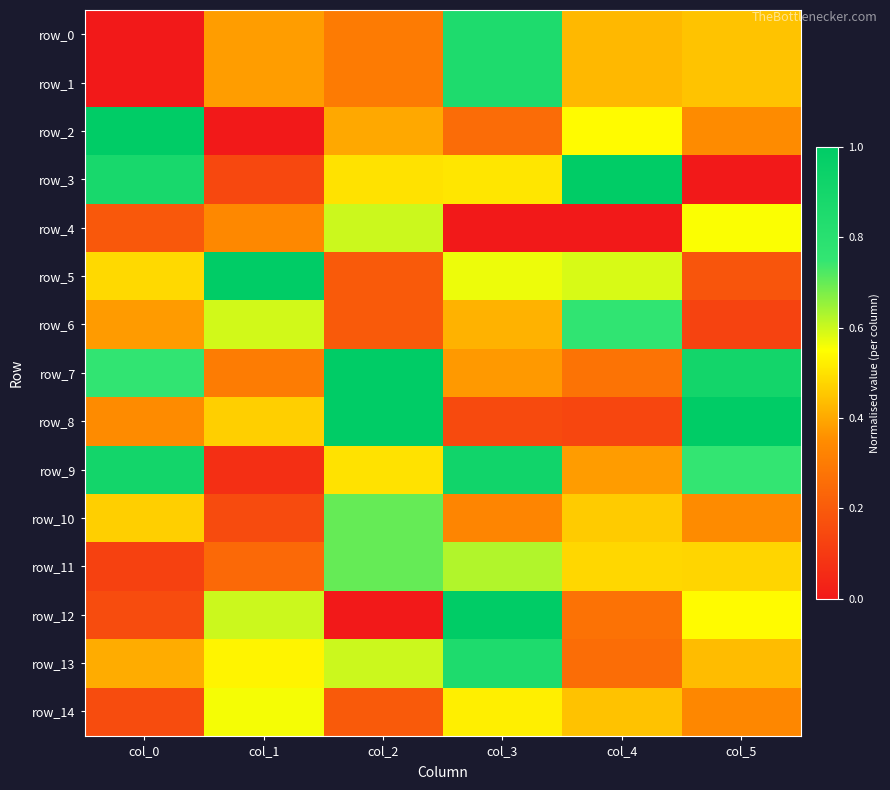

How many series are shown in this chart?

15